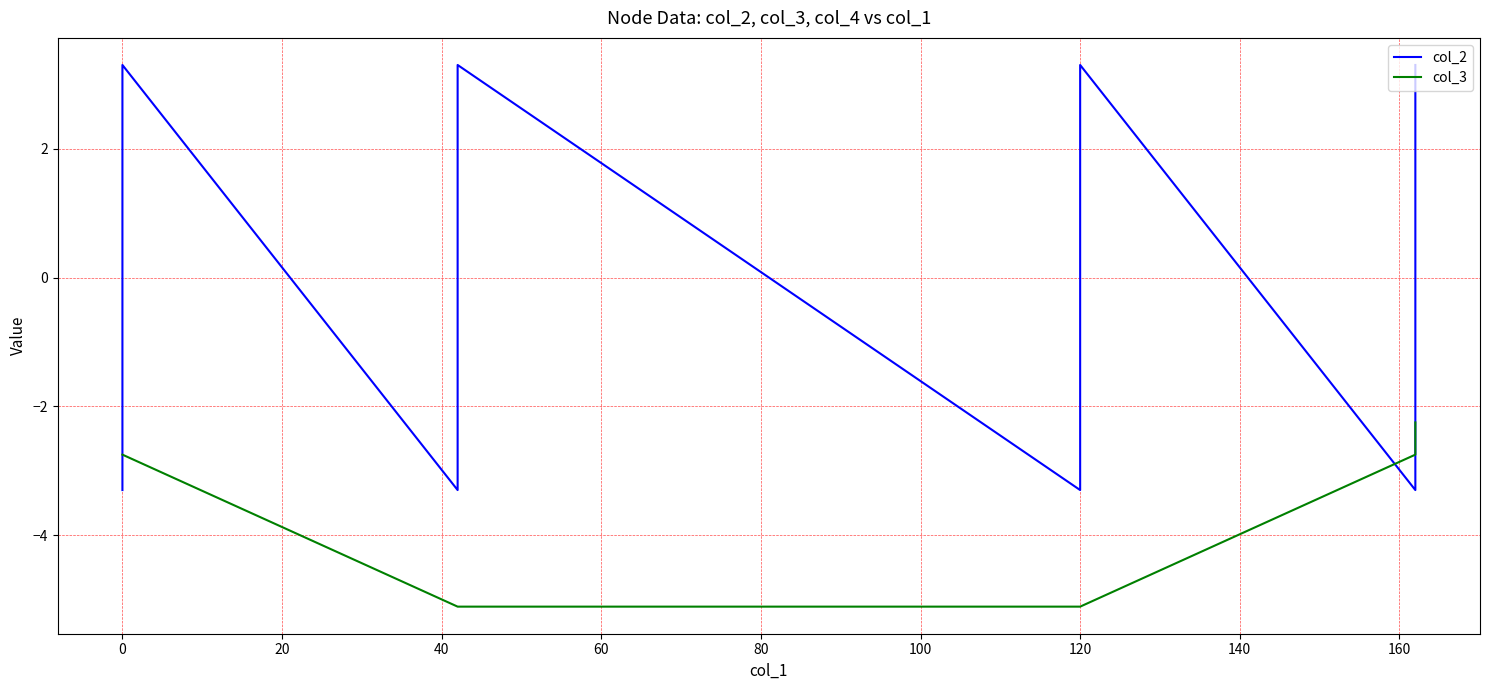

List the series in order of their overall mean, highest first.

col_2, col_3